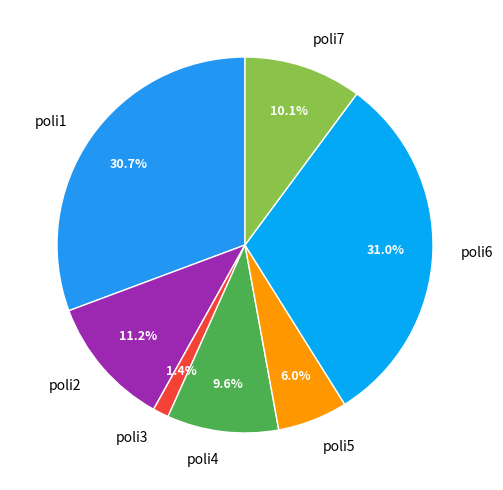

How many slices are in this pie chart?

7